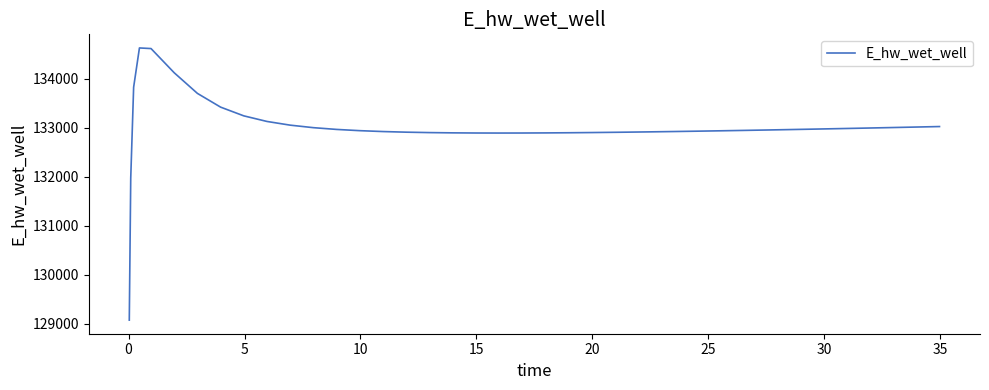

What is the maximum value shown in the chart?

134628.0